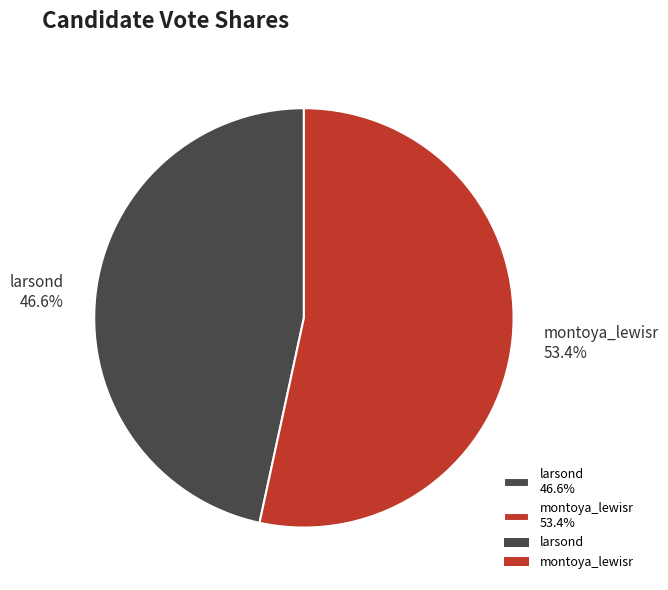

How many segments does this pie chart have?

2